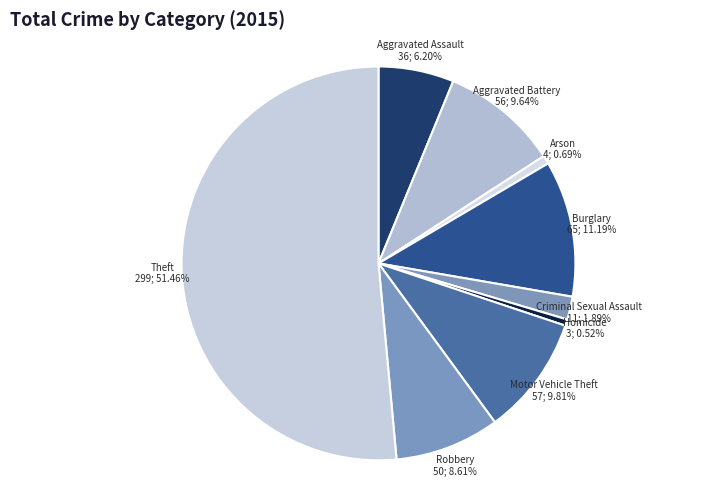

How much of the chart is everything except Aggravated Assault?

93.8%